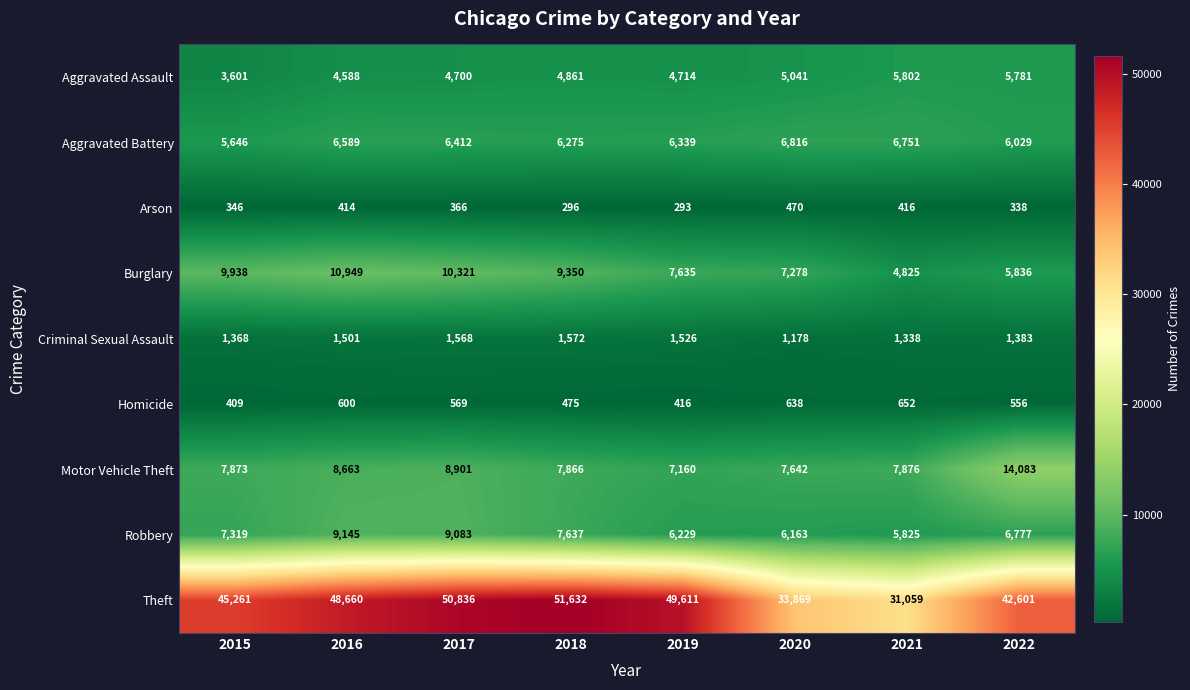

Rank the series by their maximum value, from lowest to highest.

Arson, Homicide, Criminal Sexual Assault, Aggravated Assault, Aggravated Battery, Robbery, Burglary, Motor Vehicle Theft, Theft